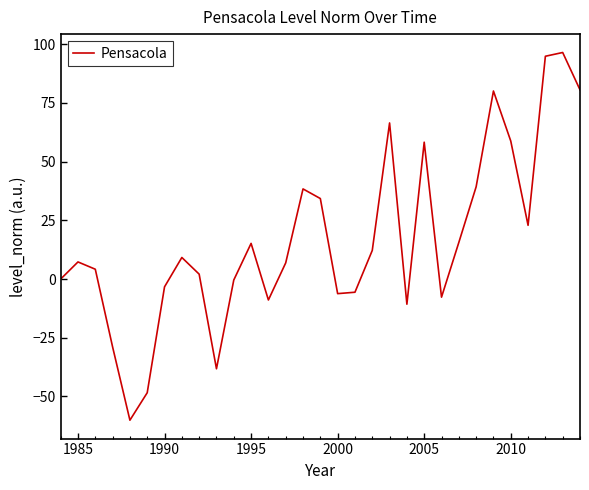

What is the difference between the maximum and second lowest values?

144.9